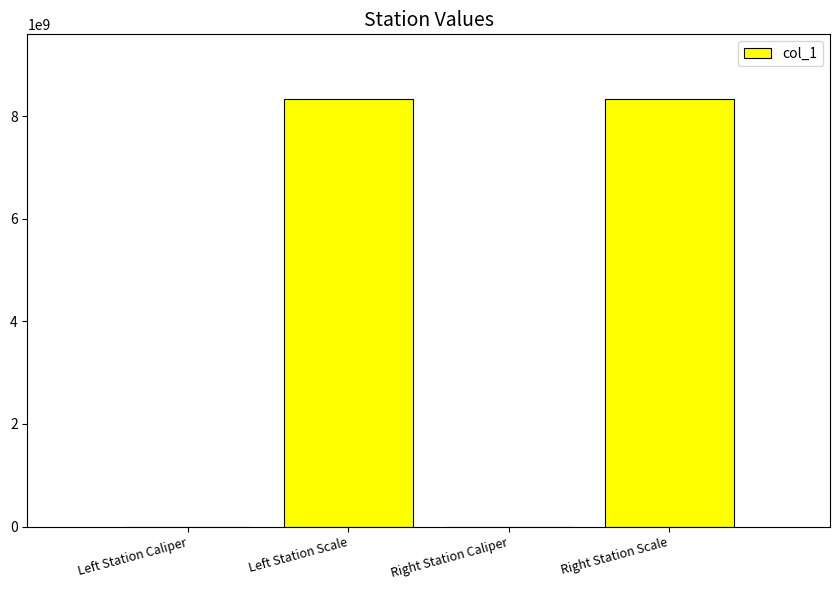

What is the approximate value at Left Station Scale?

8340107097